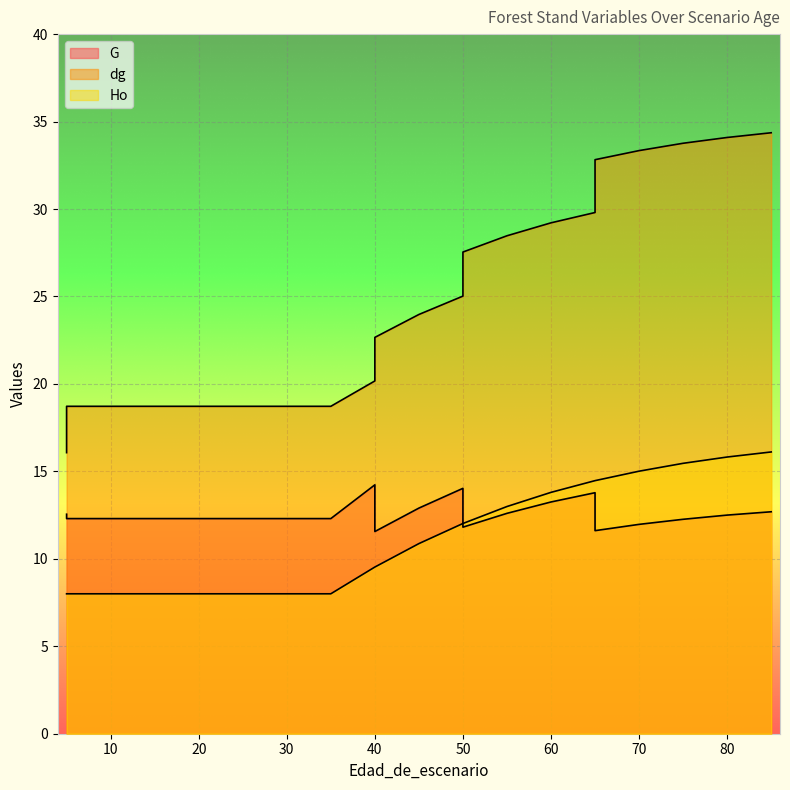

What is the difference between the maximum and minimum values in the Ho series?

8.1